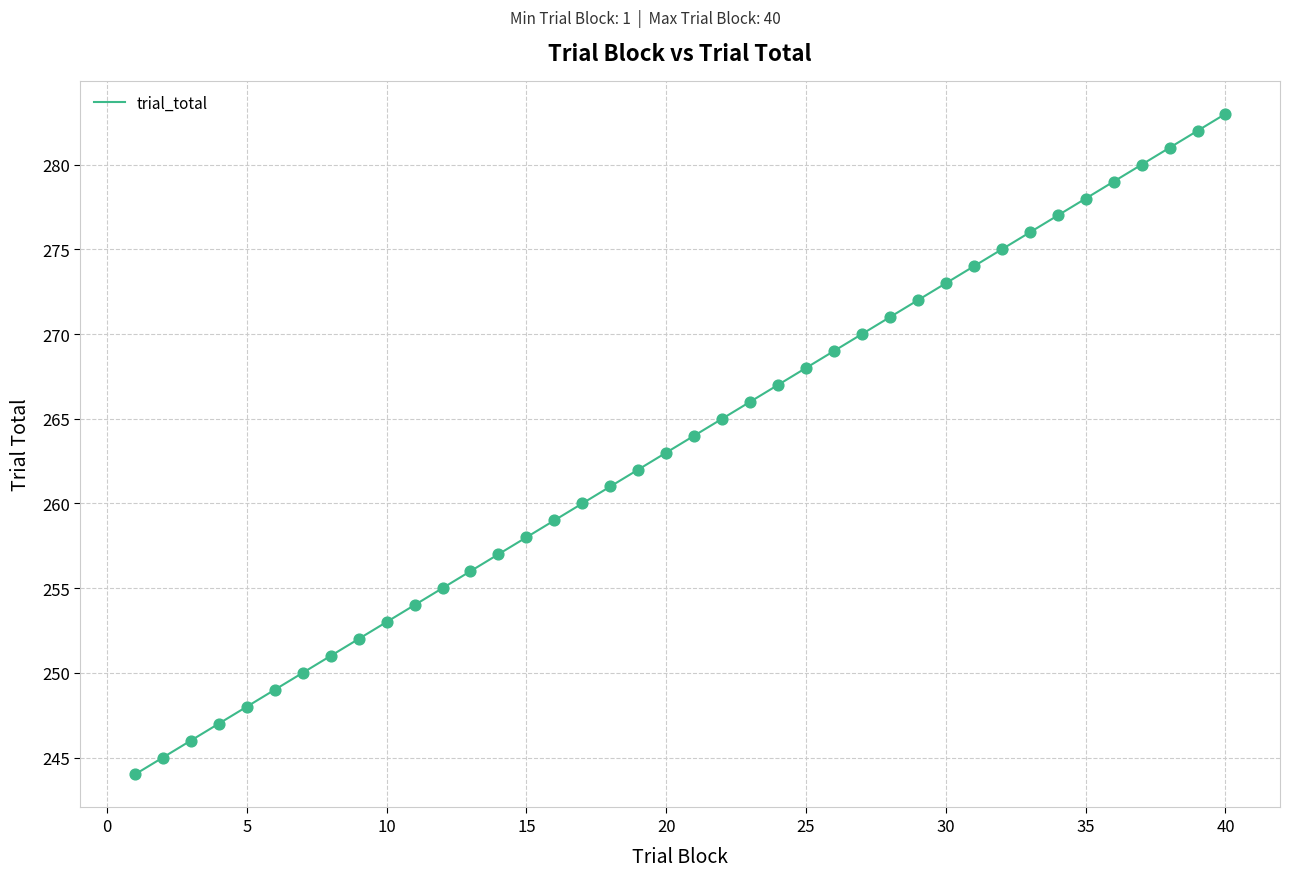

What is the difference between the maximum and minimum values?

39